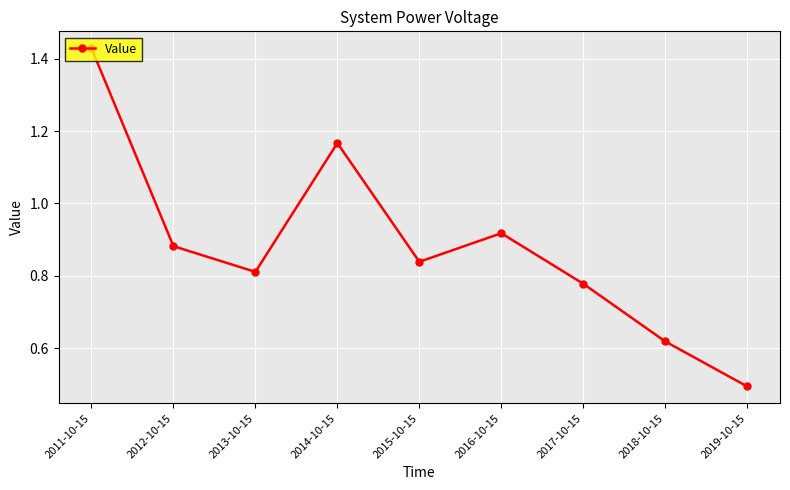

Which label corresponds to the smallest value in the chart?

2019-10-15